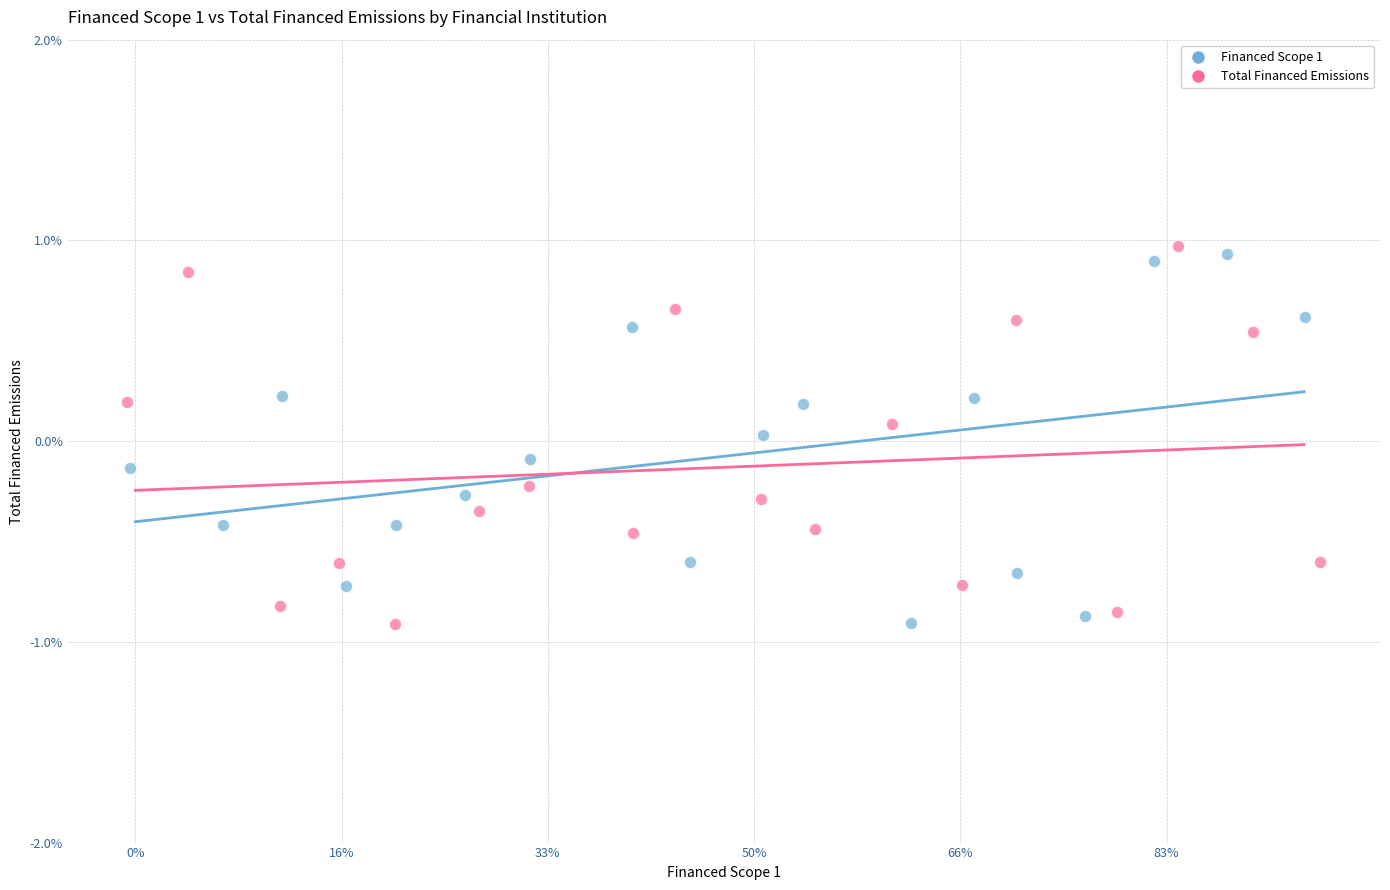

What are all the series names shown in the legend?

Financed Scope 1, Total Financed Emissions